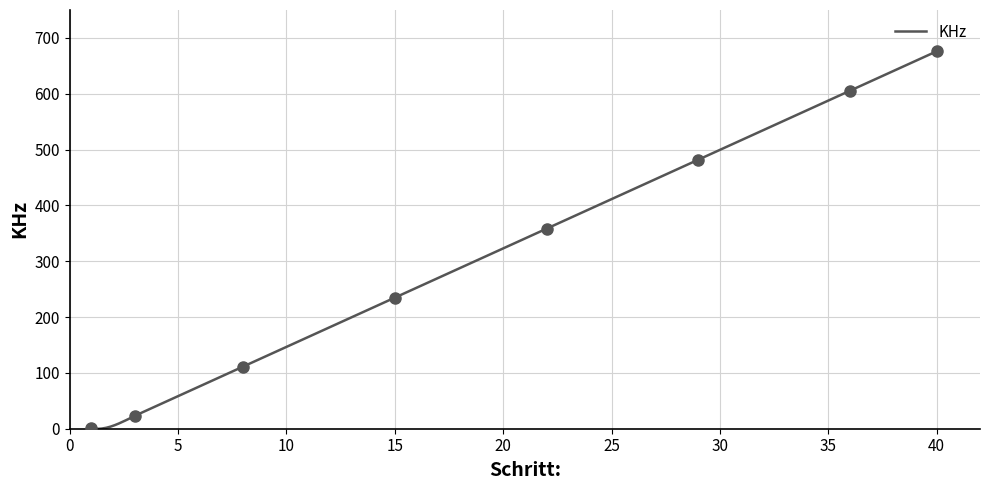

Rank the categories by value from lowest to highest.

1, 2, 3, 4, 5, 6, 7, 8, 9, 10, 11, 12, 13, 14, 15, 16, 17, 18, 19, 20, 21, 22, 23, 24, 25, 26, 27, 28, 29, 30, 31, 32, 33, 34, 35, 36, 37, 38, 39, 40